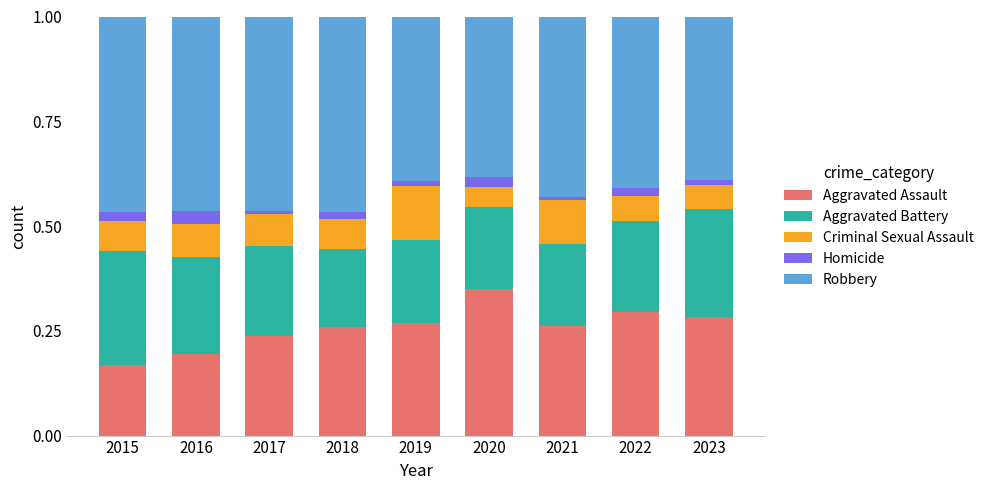

How many series are shown in this chart?

5